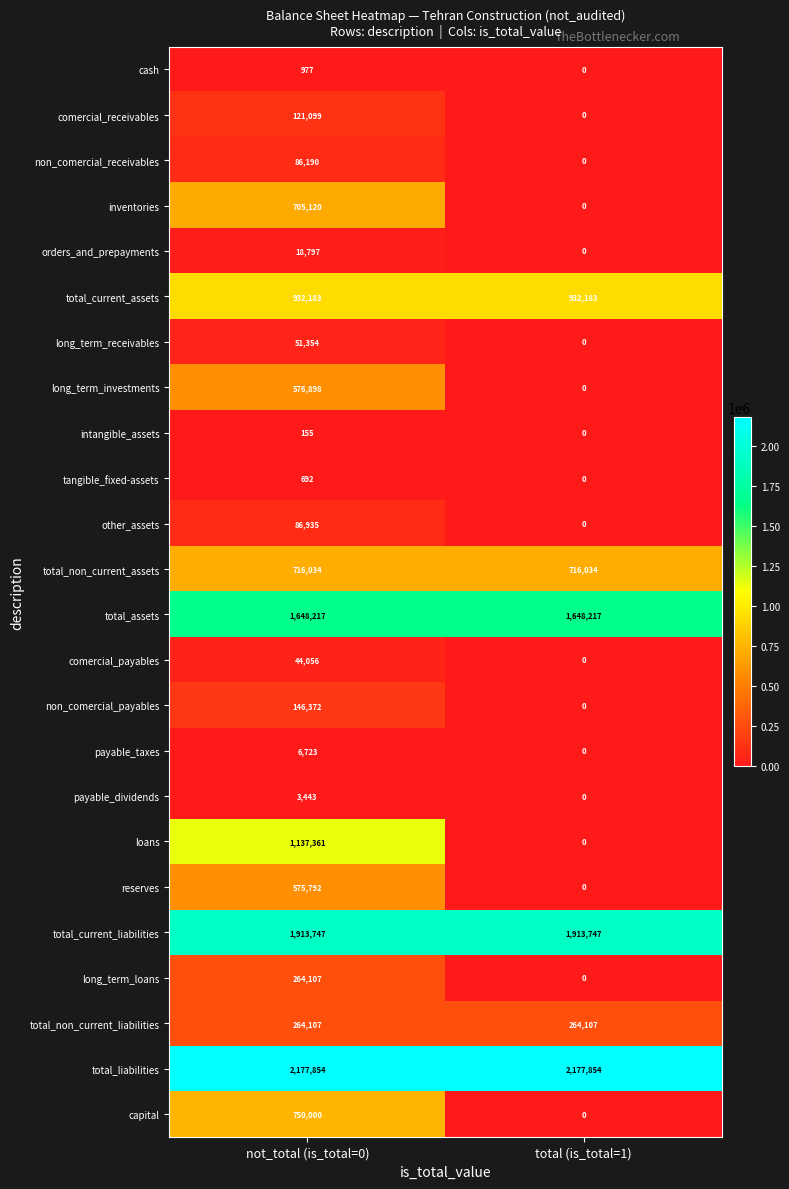

Which series has the largest range (max minus min)?

loans